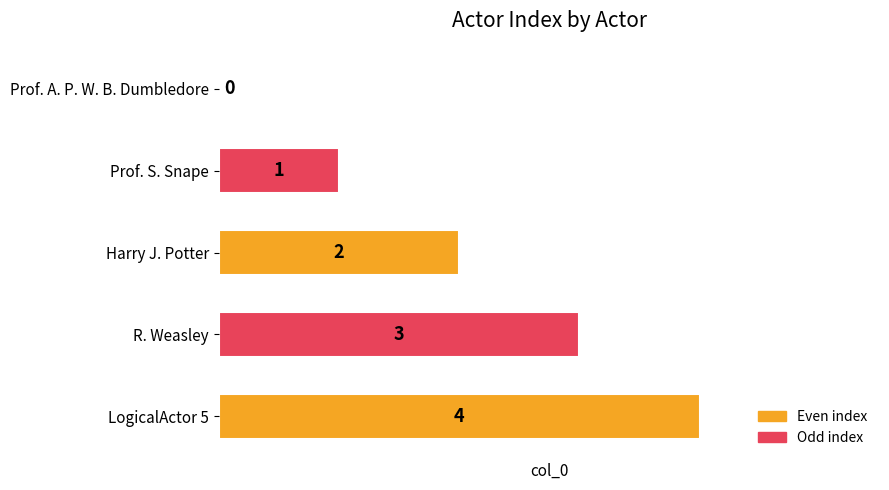

What is the change in value from Prof. A. P. W. B. Dumbledore to LogicalActor 5?

+4